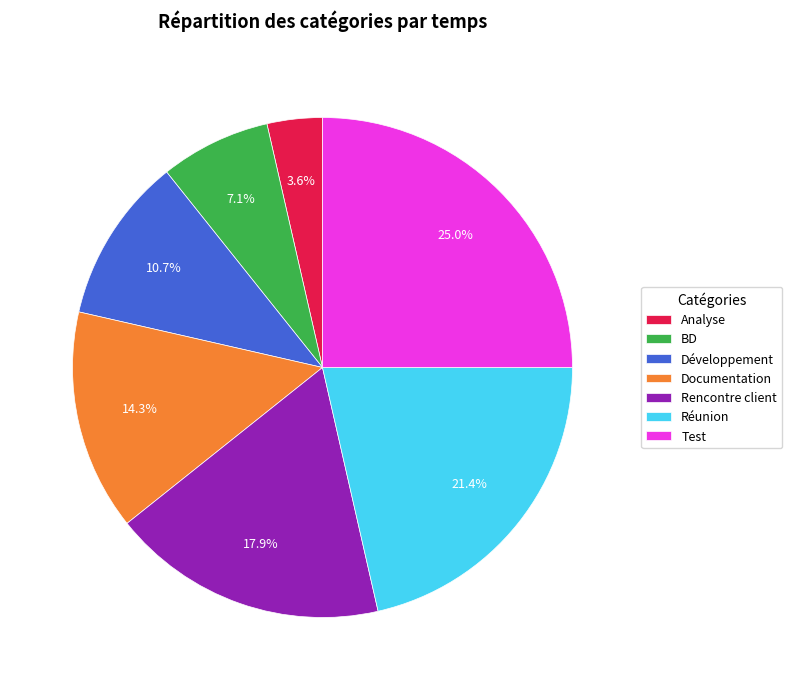

What percentage is NOT represented by Test?

75.0%